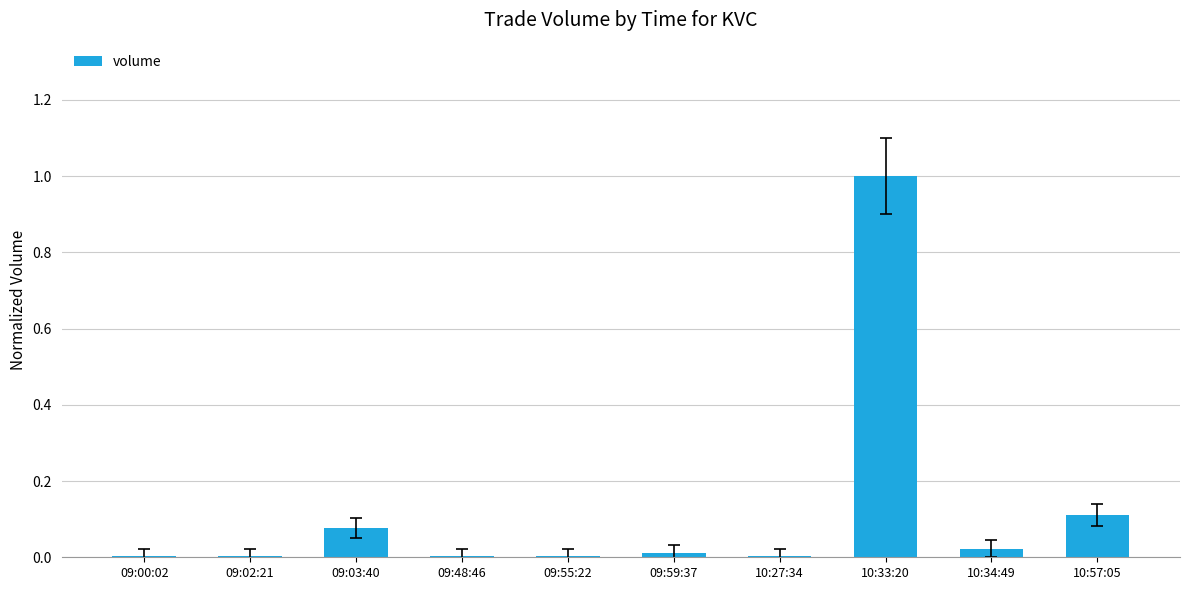

The value at 10:34:49 is 0.0. True or false?

True